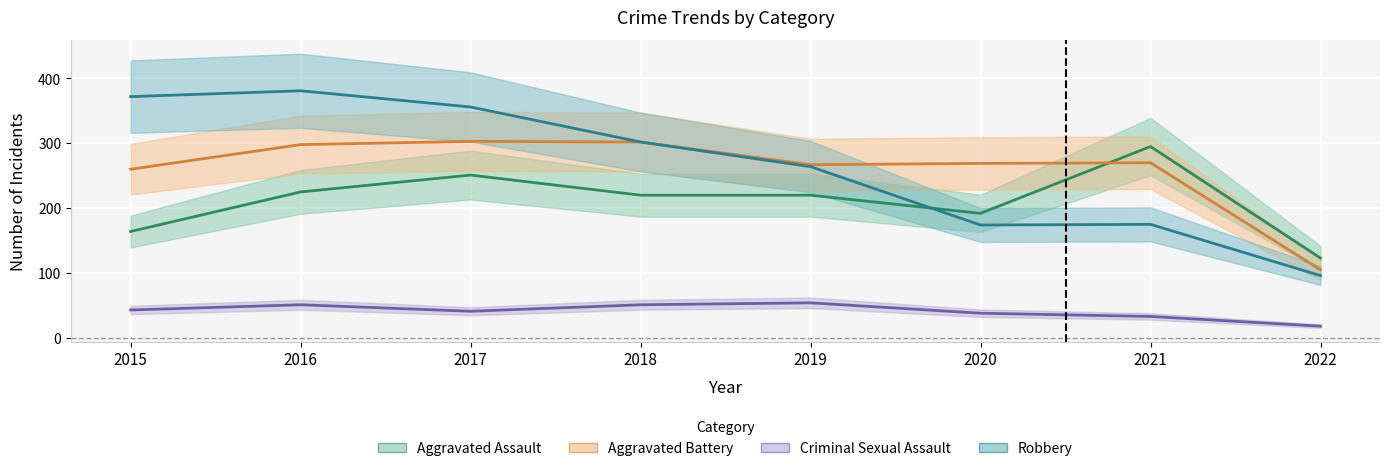

How many interior local valleys does the Aggravated Battery series have?

1